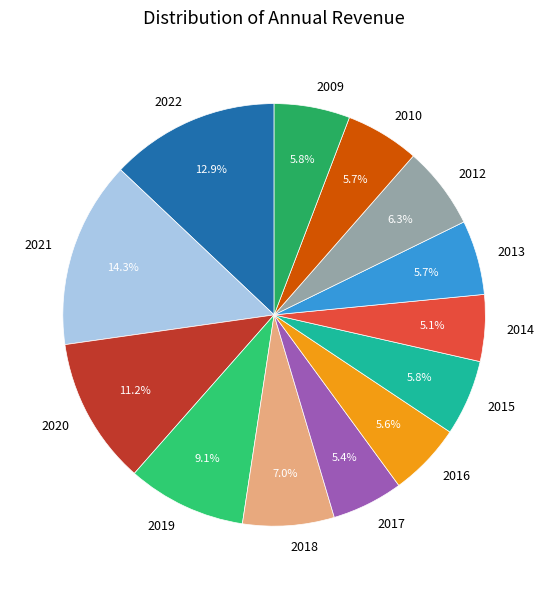

Which has a higher value, 2020 or 2015?

2020